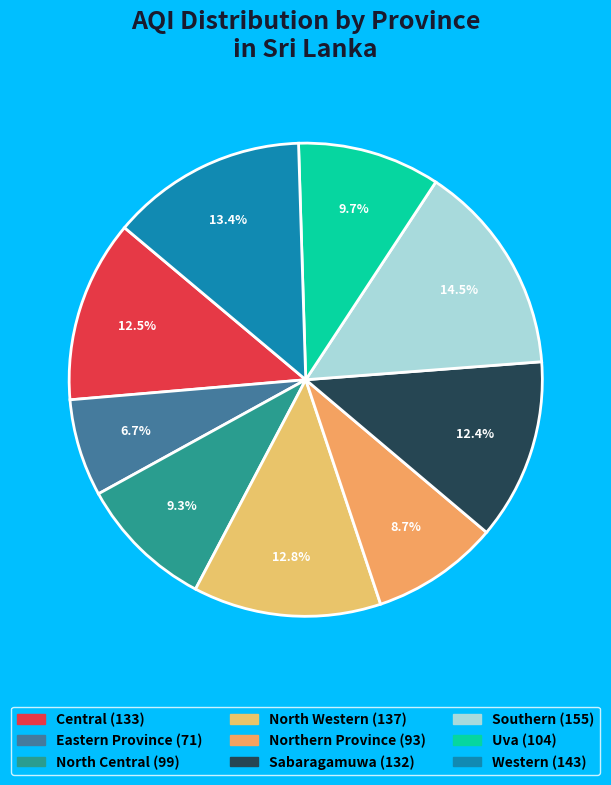

Which category has the biggest portion of the pie?

Southern